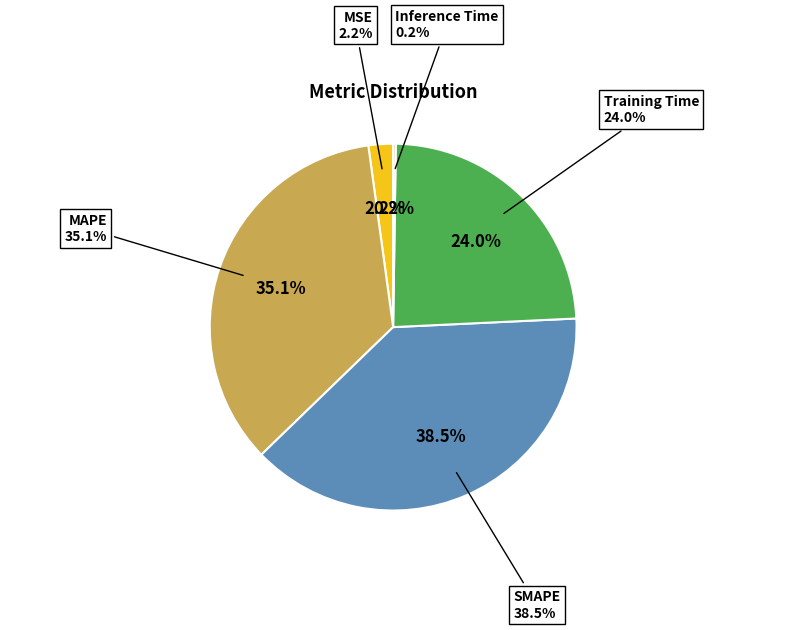

To the nearest percent, what percentage of the pie is Training Time?

24%